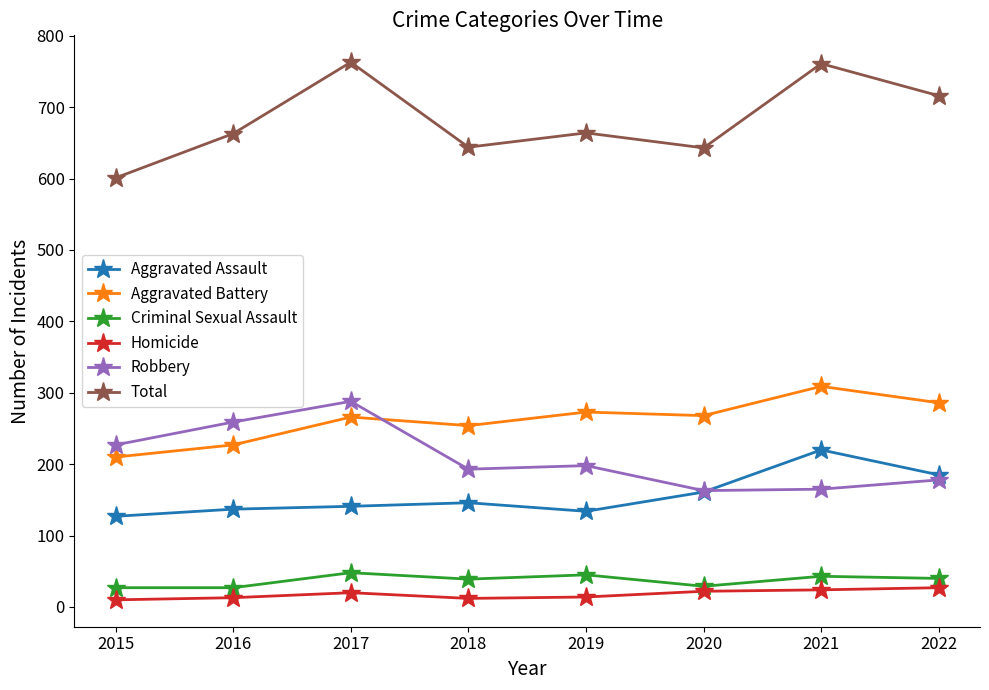

At 2016, list the series in order from largest to smallest.

Total, Robbery, Aggravated Battery, Aggravated Assault, Criminal Sexual Assault, Homicide